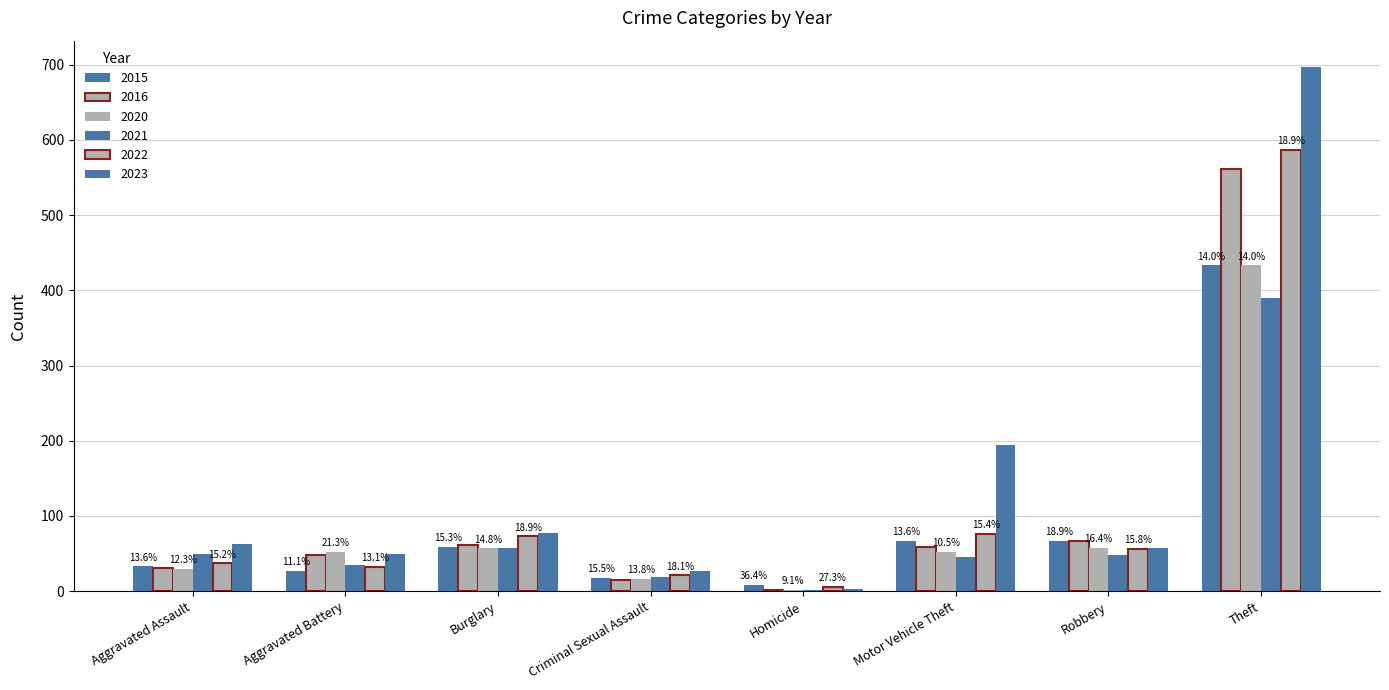

Where is 2023 nearest to the value 350?

Motor Vehicle Theft